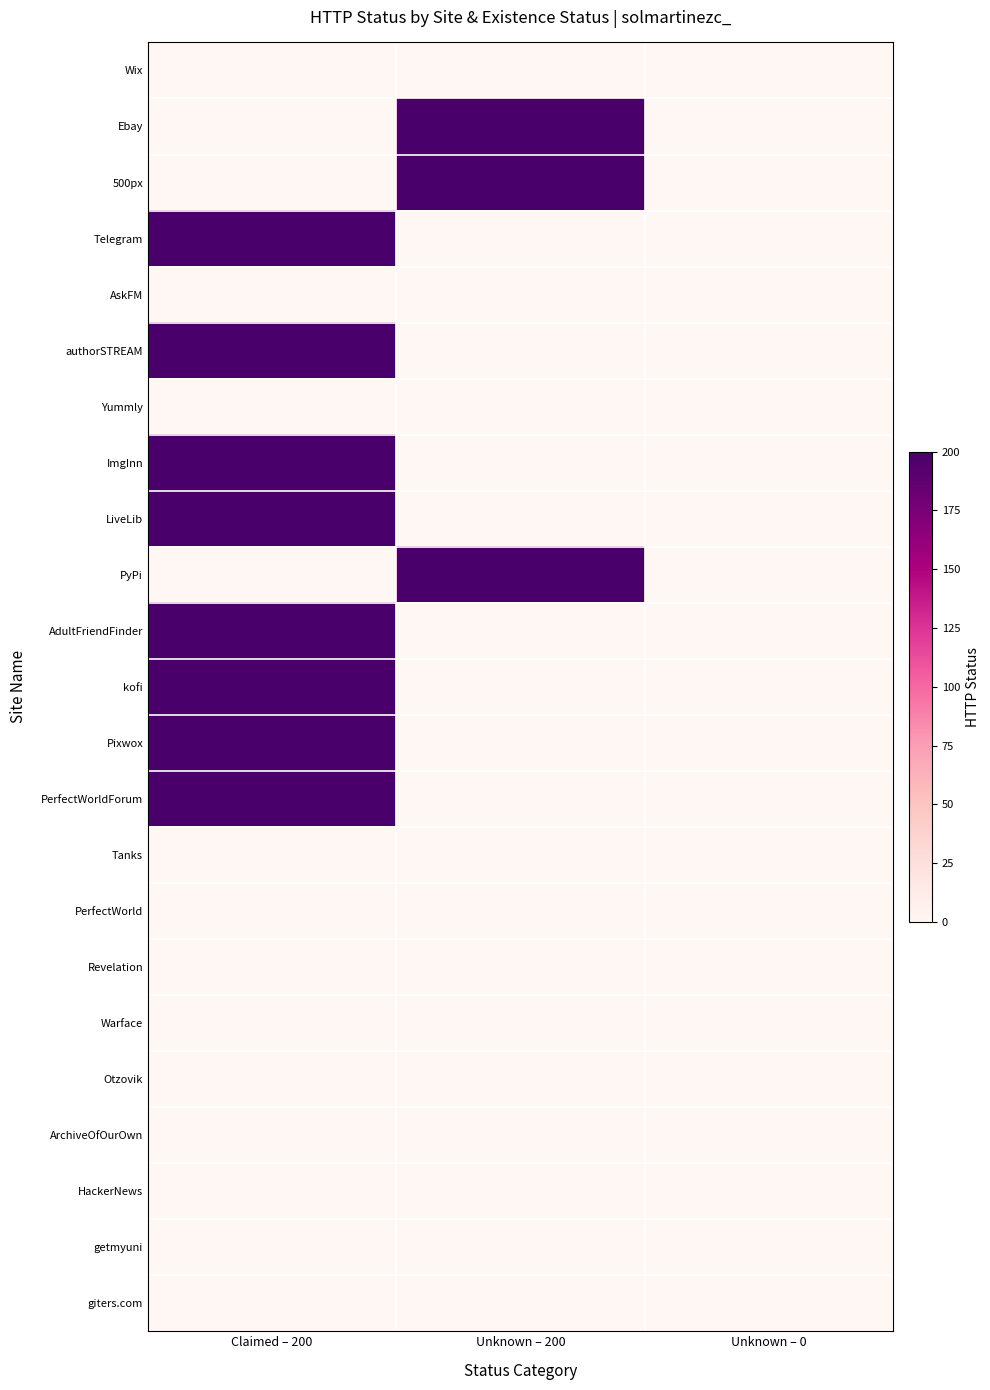

What is the total value across all series at Claimed – 200?

1585